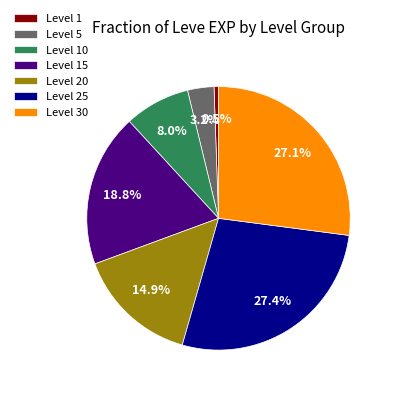

Approximately how many times larger is the value at Level 30 compared to Level 15?

1.4